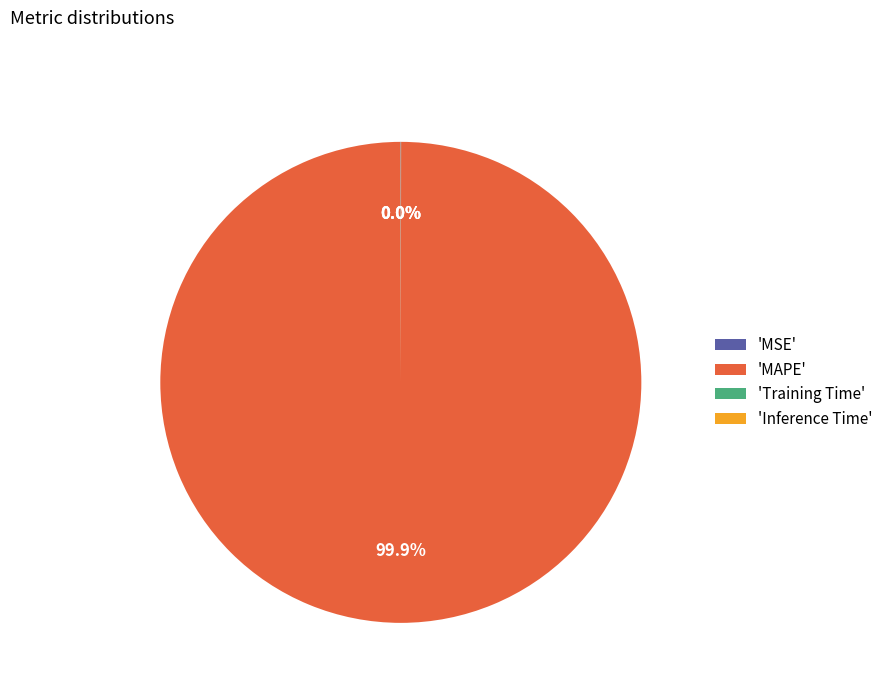

Which slice is the largest?

'MAPE'